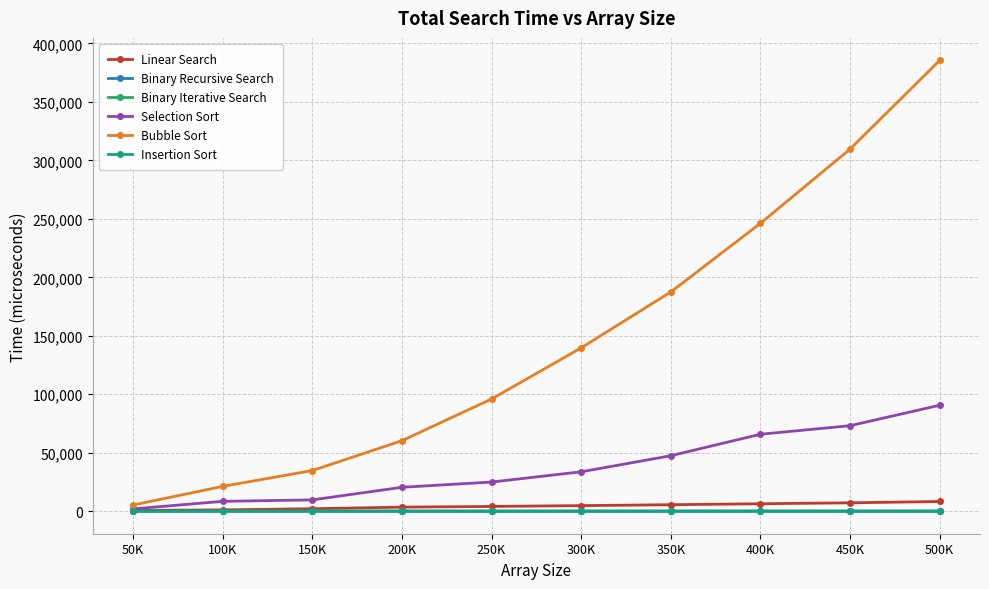

True or false: Bubble Sort has a value of 37343 at 100K.

False